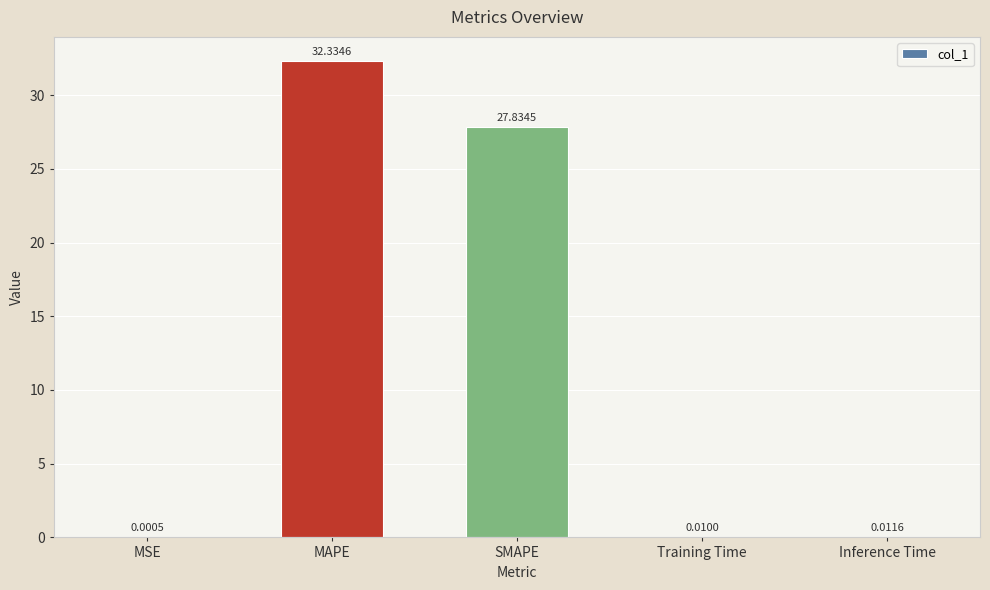

Where is the data nearest to the value 16?

SMAPE